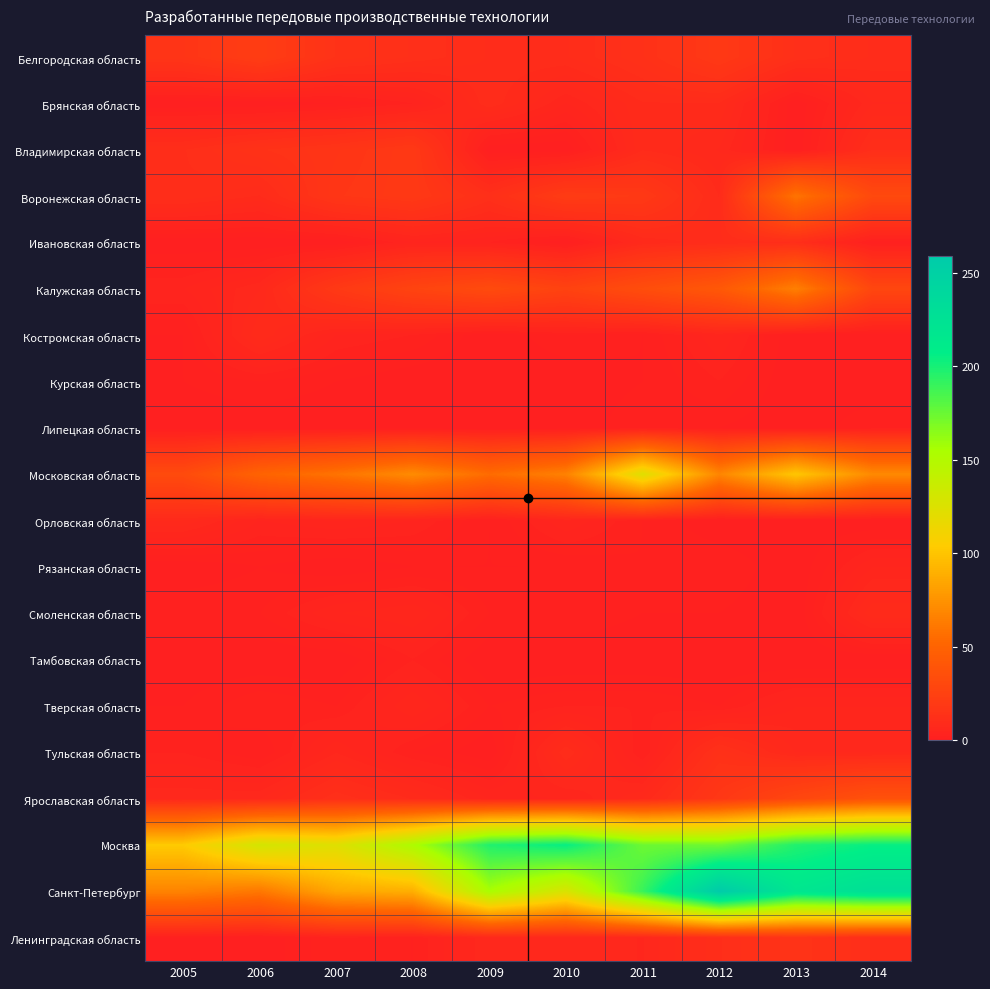

What is the total value across all series at 2006?

322